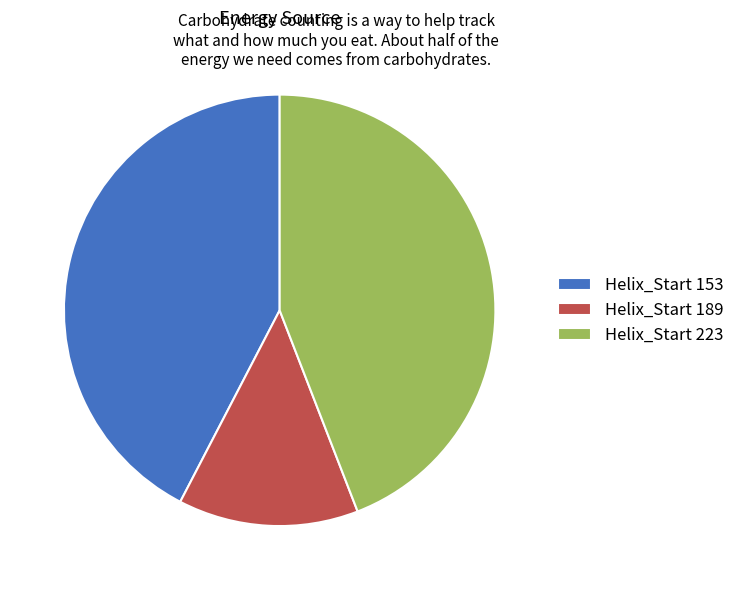

Approximately how many times larger is the value at Helix_Start 223 compared to Helix_Start 189?

3.3